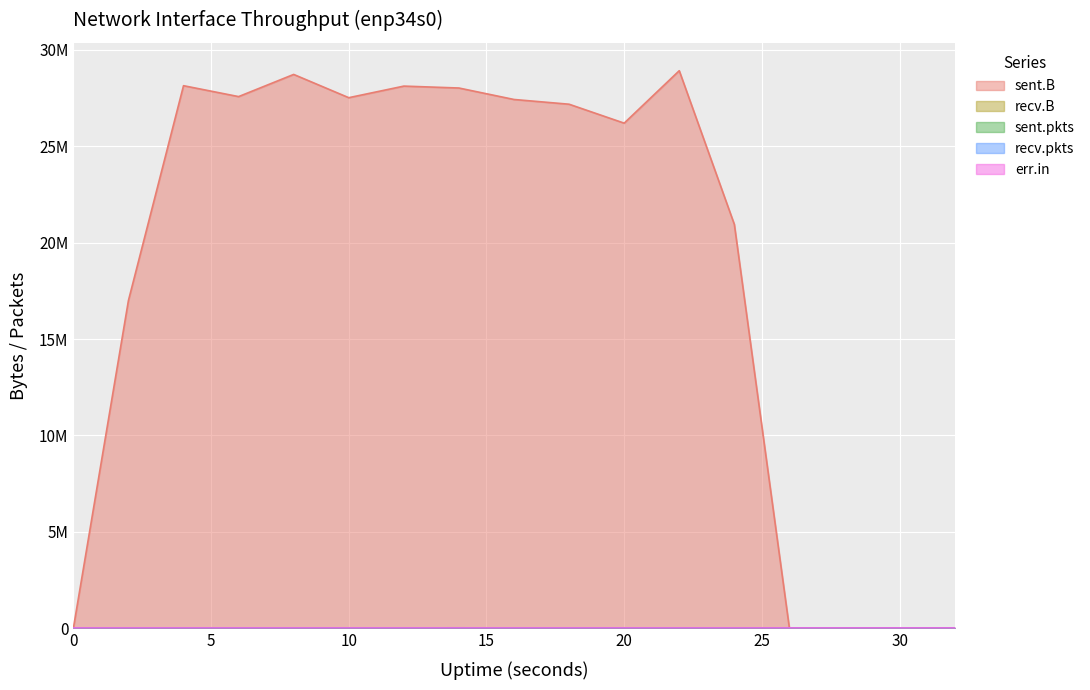

How many series are shown in this chart?

5